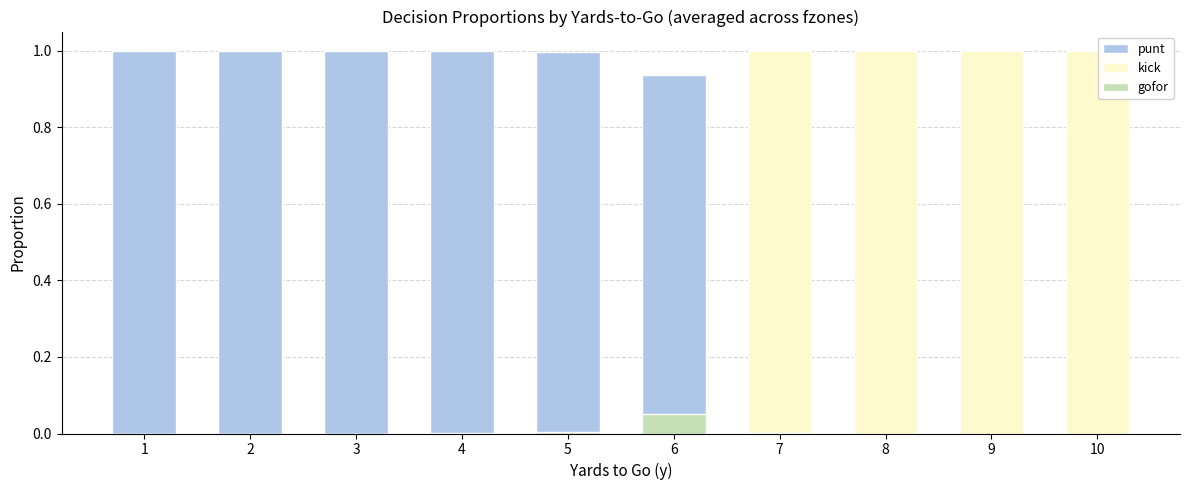

The value of kick at 2 is -0.4. True or false?

False